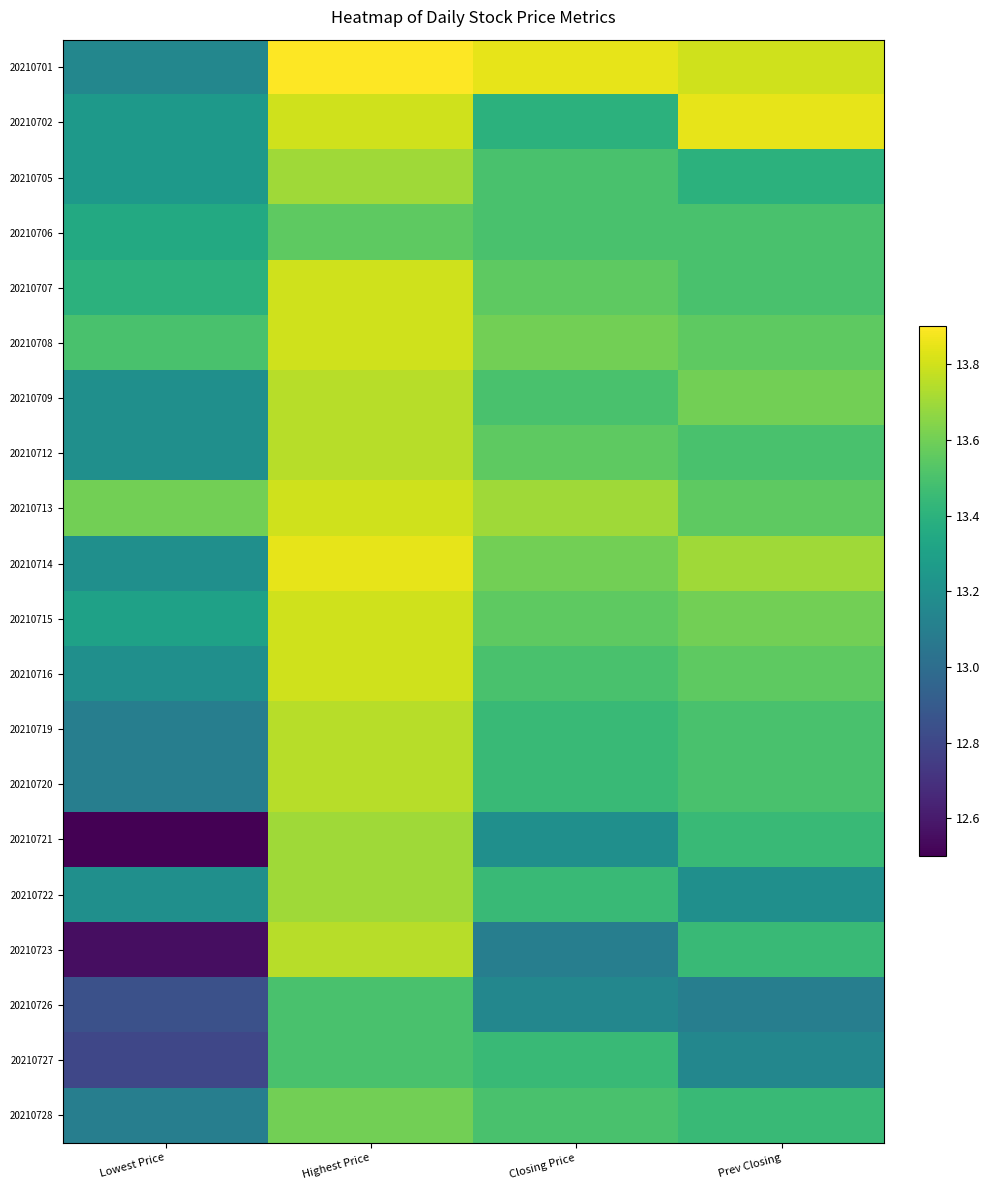

How many series are shown in this chart?

20